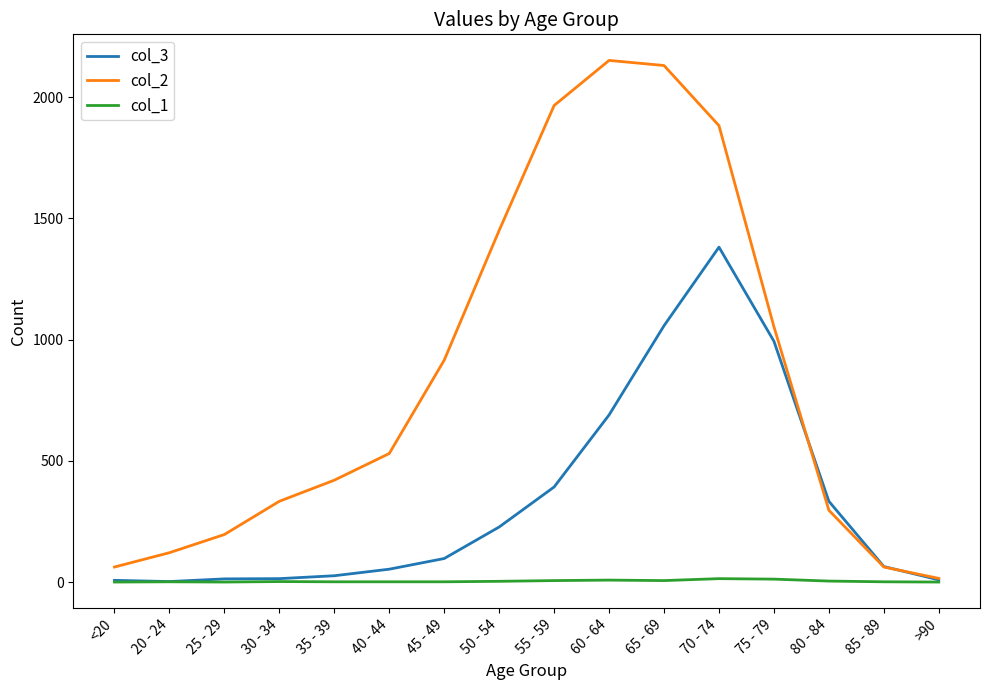

What is the maximum value shown in the chart?

2151